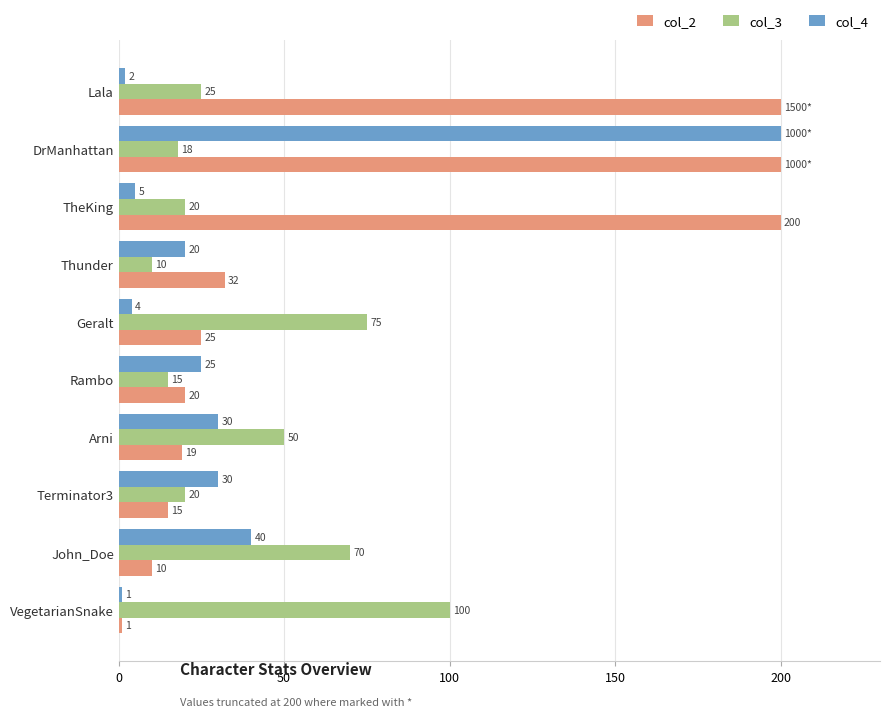

What is the difference between the col_4 values at TheKing and VegetarianSnake?

4